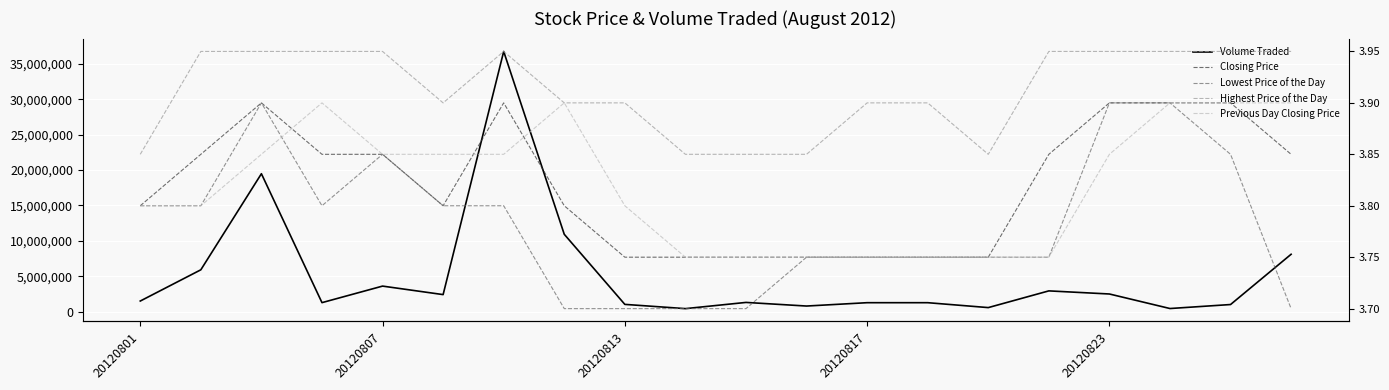

Which category has the lowest value in the Volume Traded series?

9